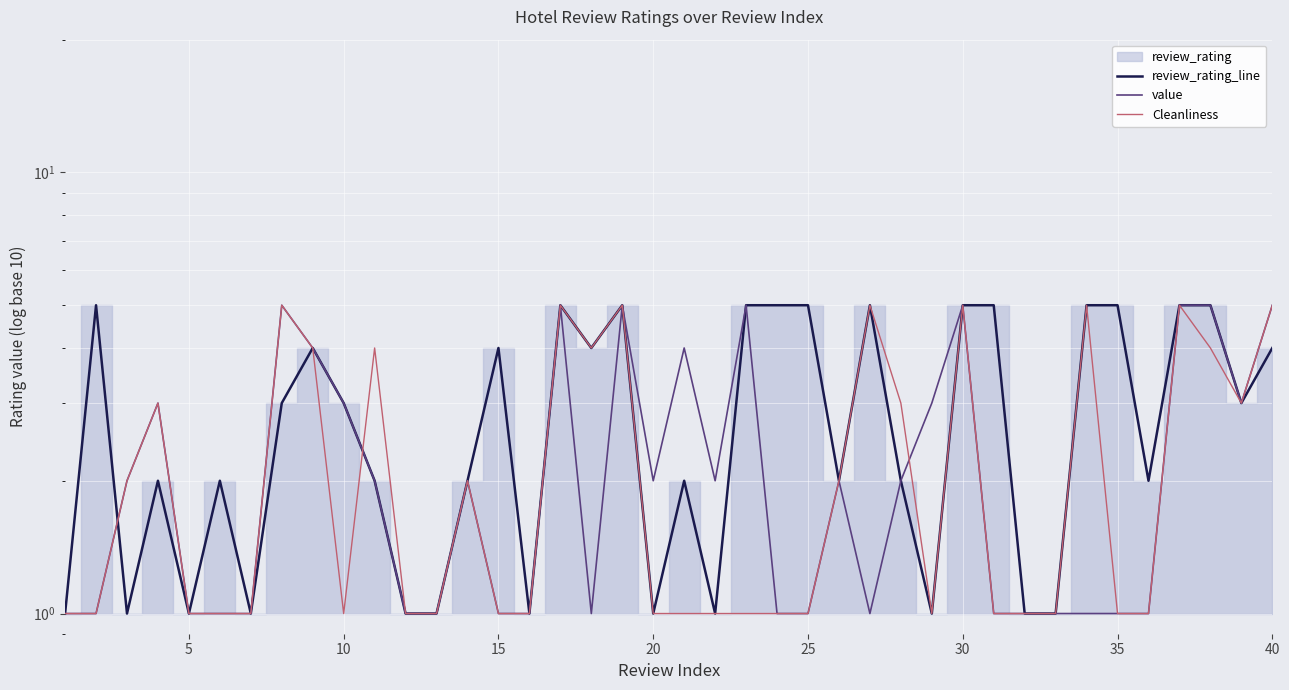

What is the difference between the maximum and minimum values in the Cleanliness series?

4